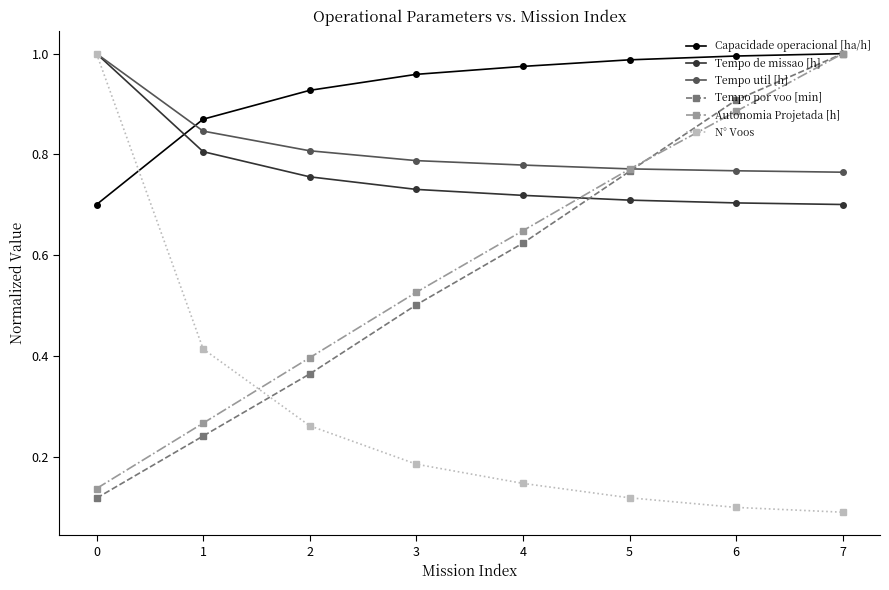

Where do Tempo de missao [h] and Capacidade operacional [ha/h] first cross each other?

0 and 1